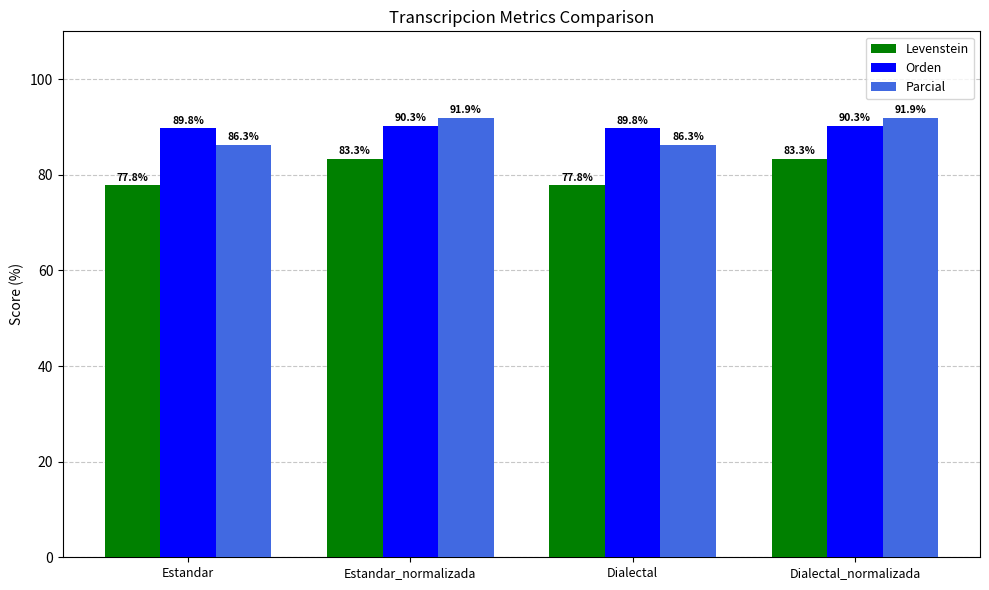

Reading right to left, list all the values displayed in this chart.

Levenstein: Dialectal_normalizada=83.3	Dialectal=77.8	Estandar_normalizada=83.3	Estandar=77.8
Orden: Dialectal_normalizada=90.3	Dialectal=89.8	Estandar_normalizada=90.3	Estandar=89.8
Parcial: Dialectal_normalizada=91.9	Dialectal=86.3	Estandar_normalizada=91.9	Estandar=86.3